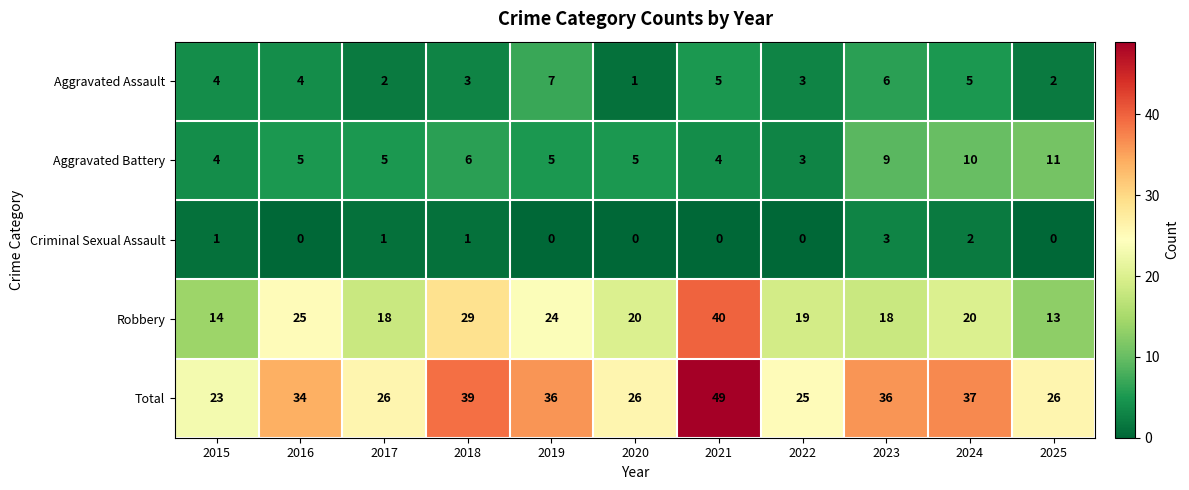

Which series has the largest total across all categories?

Total